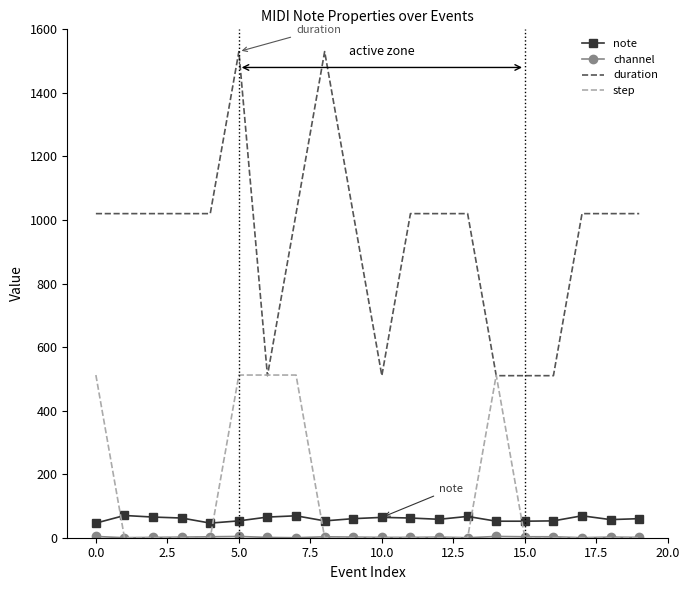

True or false: note and duration cross at least once.

False